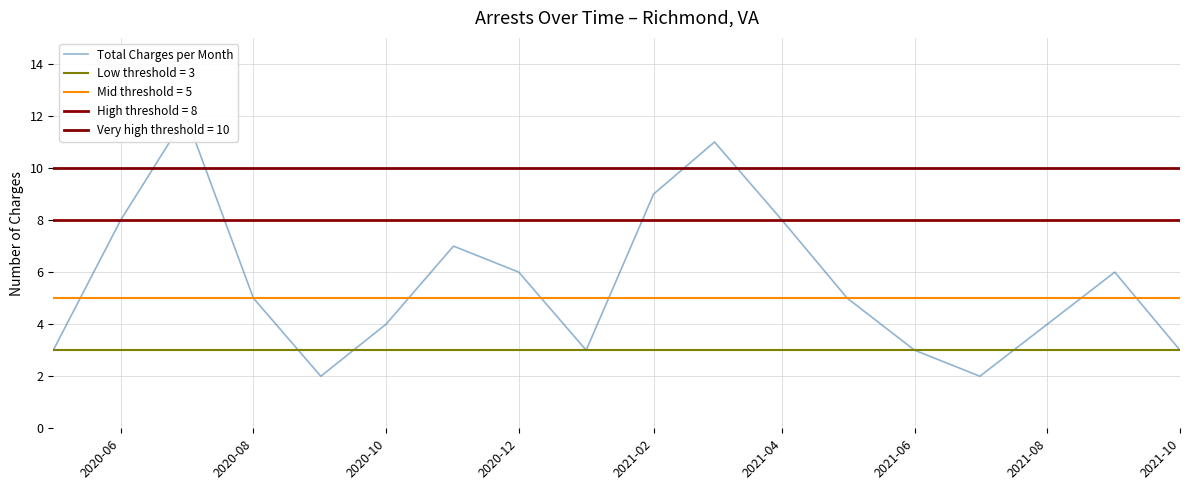

How many values are between 3 and 8?

13